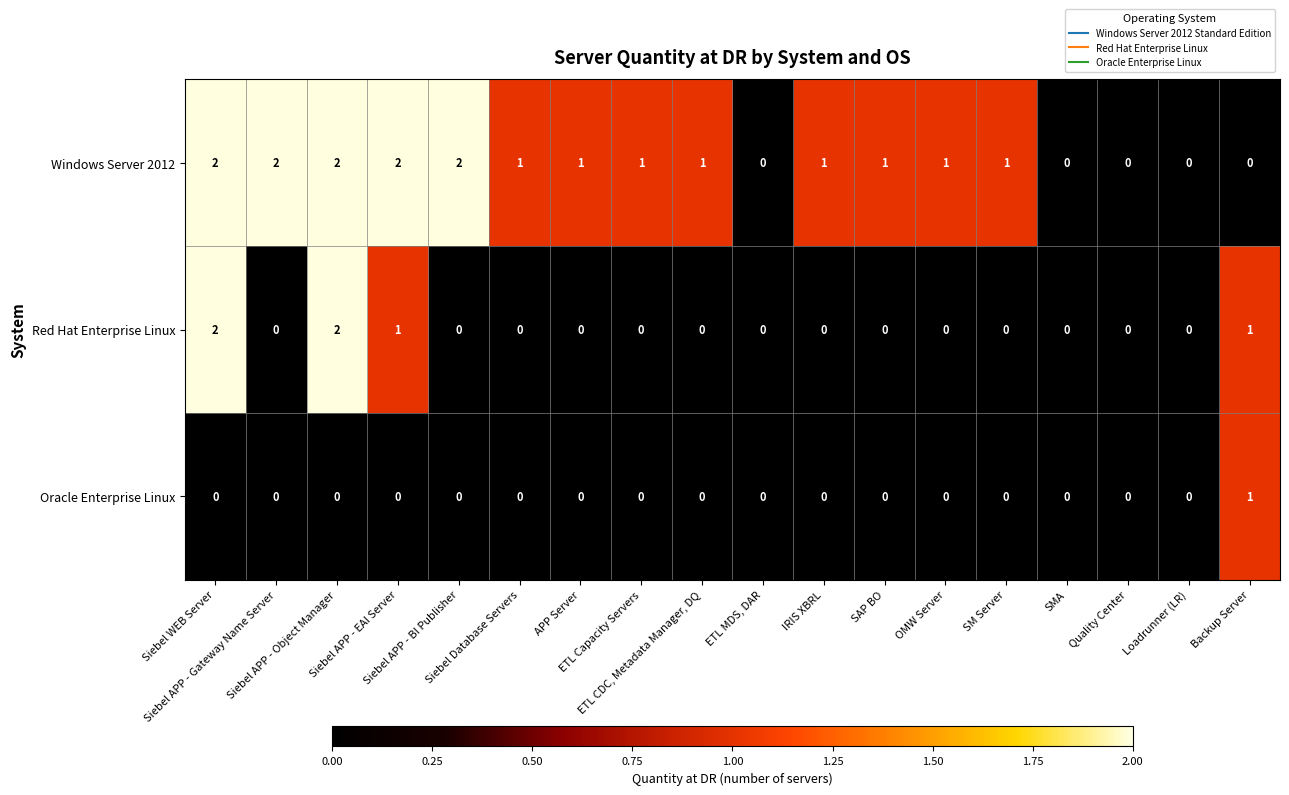

Rank the series by their average value, from highest to lowest.

Windows Server 2012, Red Hat Enterprise Linux, Oracle Enterprise Linux